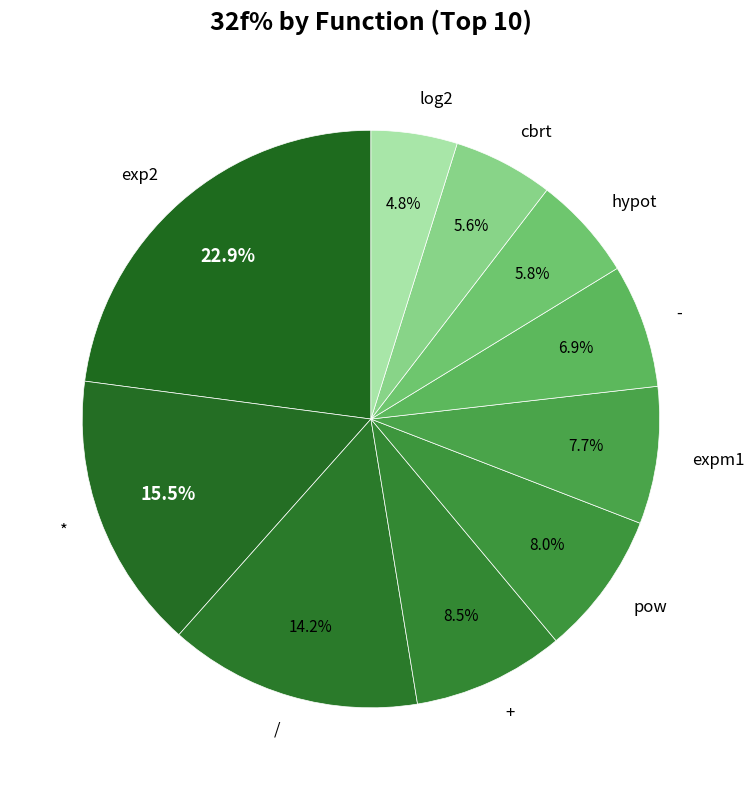

How much of the chart is everything except -?

93.1%